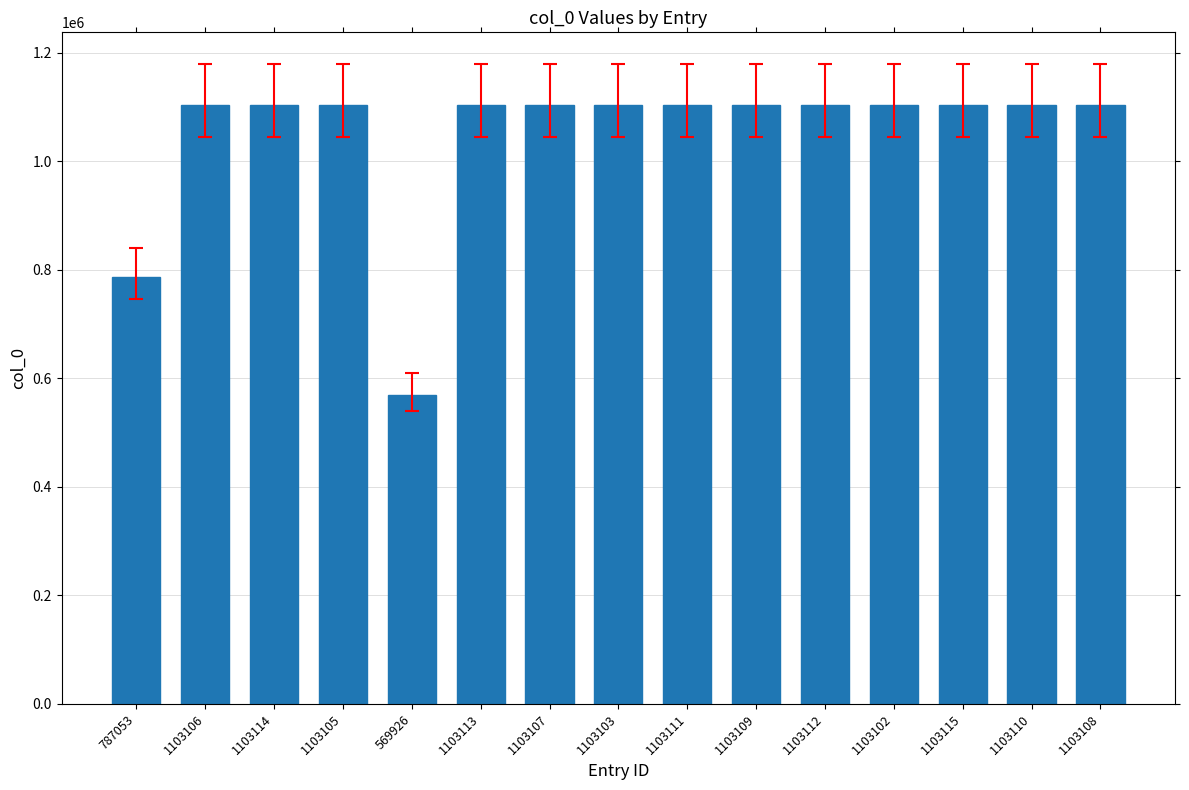

What is the difference between the second highest and second lowest values?

316061